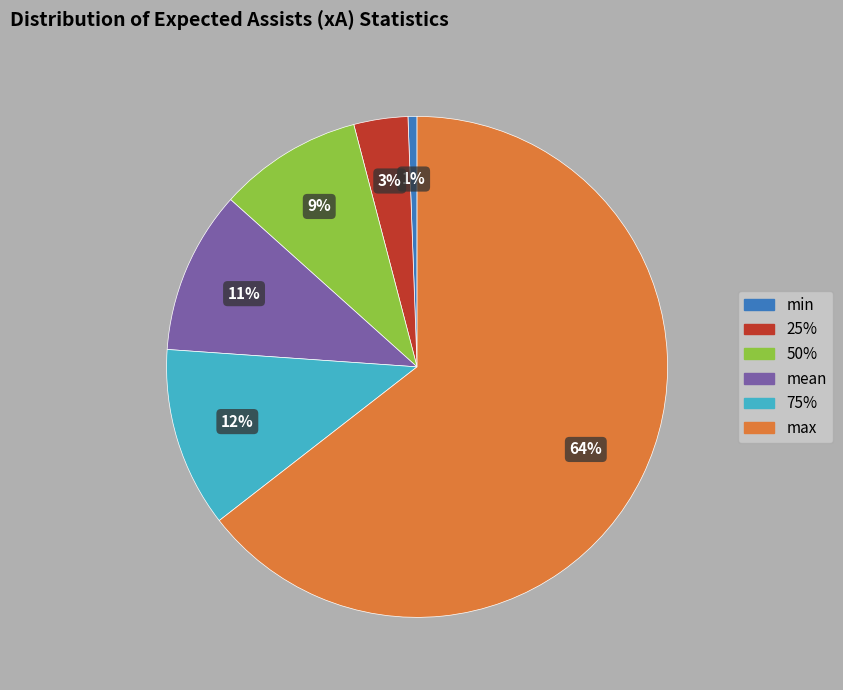

Is it true that 75% is 17% of the pie?

False